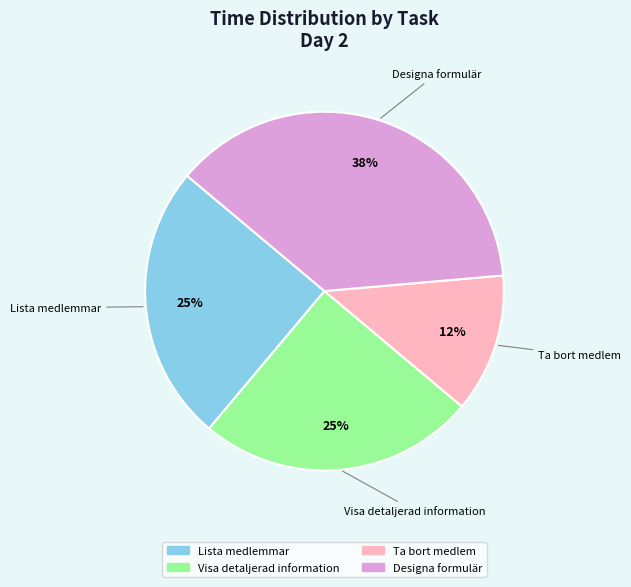

Is there a majority slice in this chart?

No